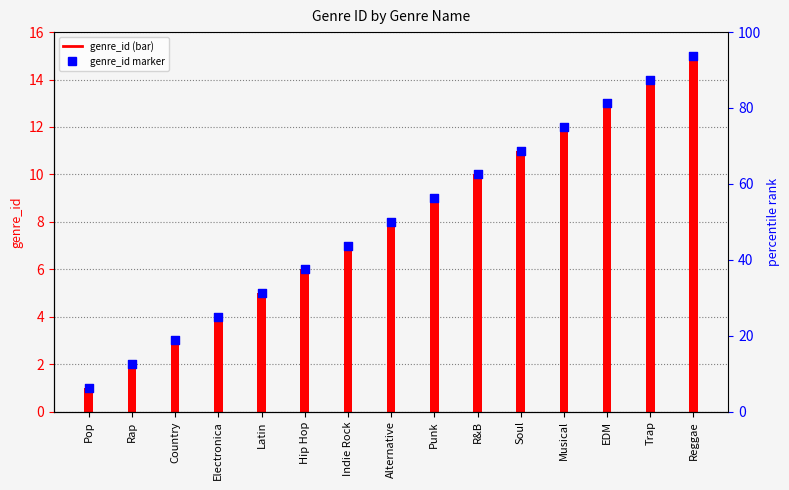

Which series reaches the minimum Y coordinate?

genre_id